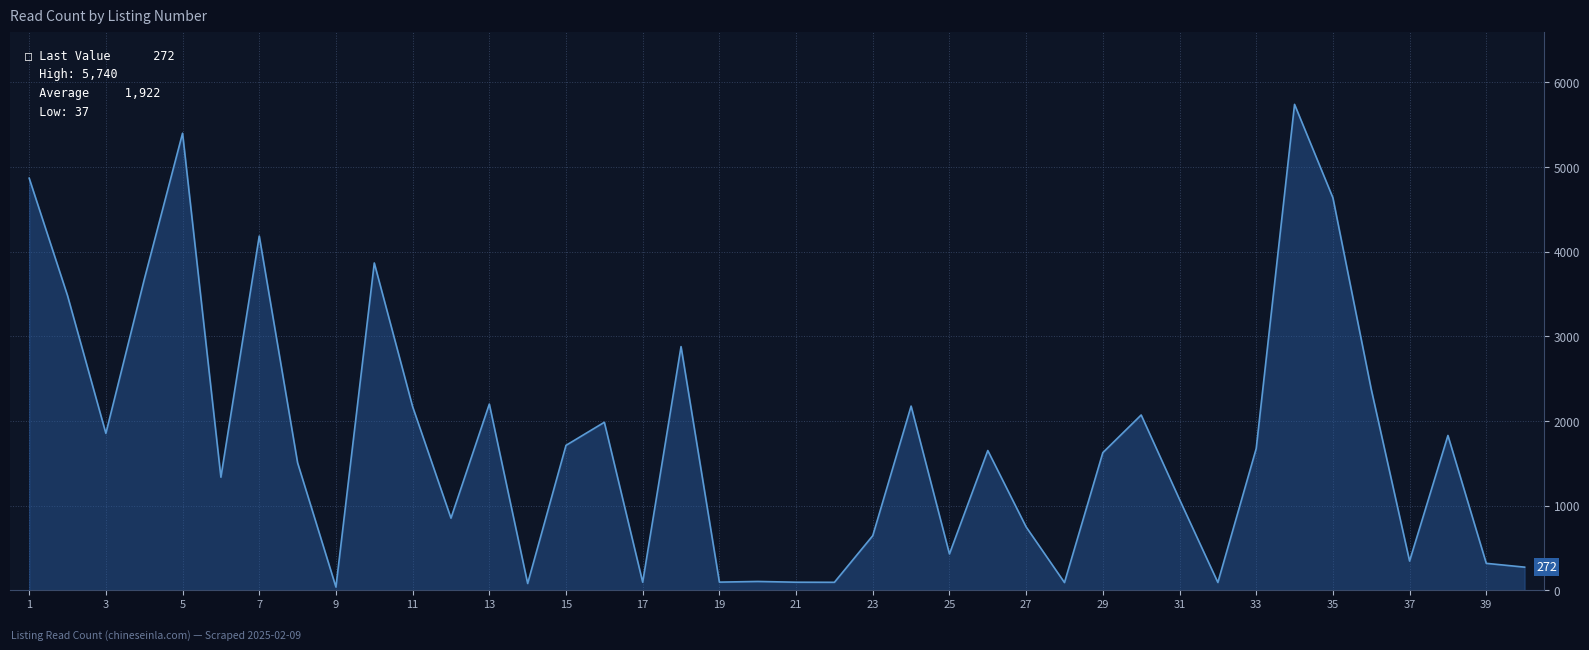

Where is the first local maximum?

5